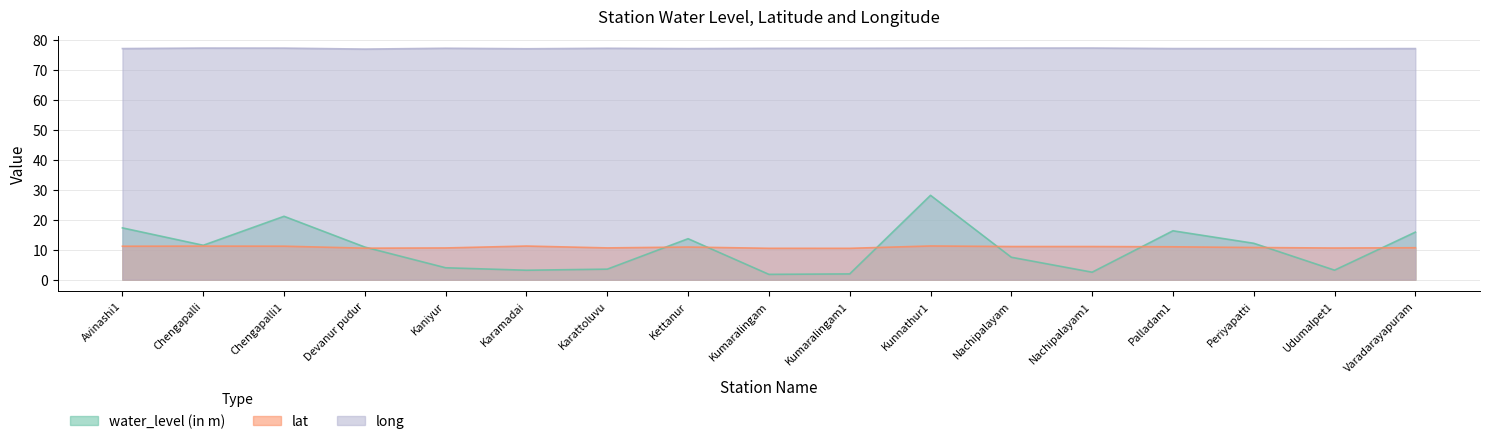

At which category is the sum across all series the highest?

Kunnathur1